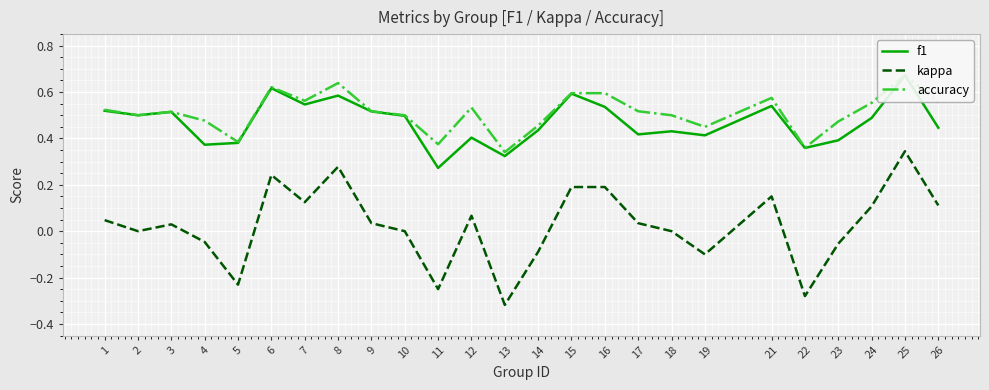

What is the sum of all f1 values?

11.8